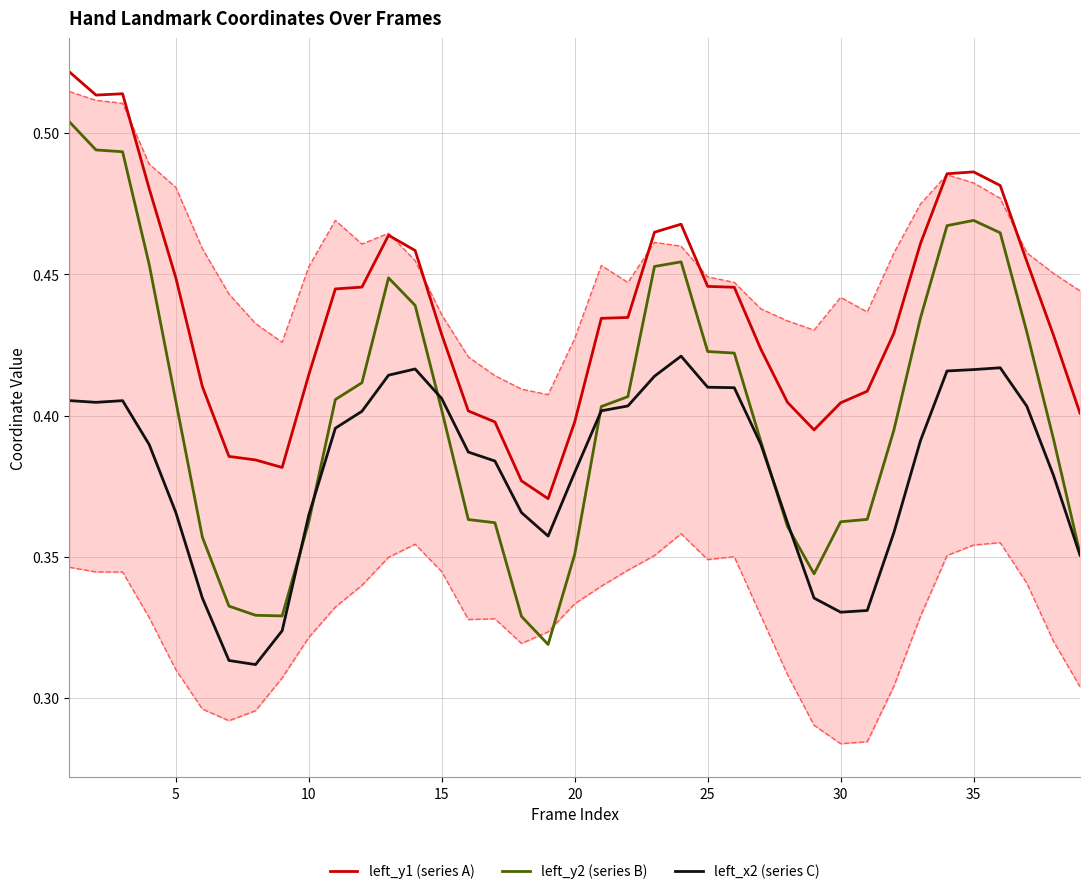

How many series are shown in this chart?

3